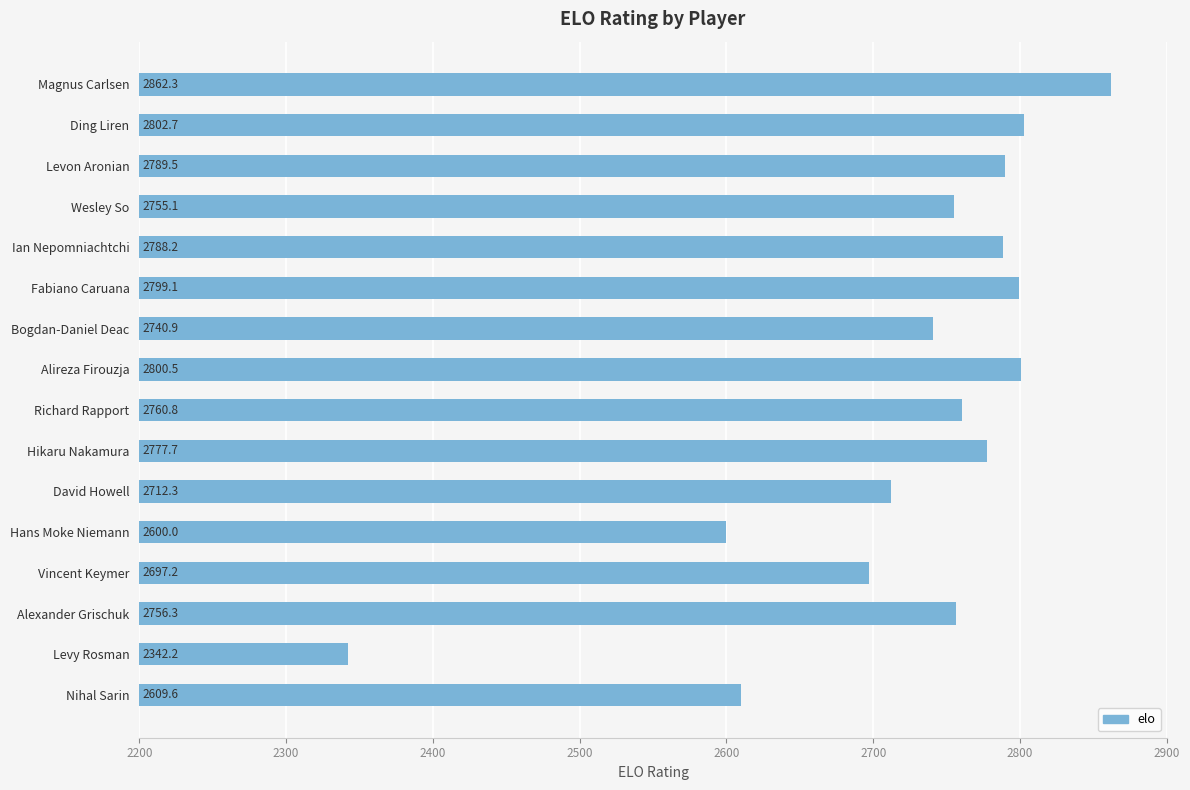

Are the bars horizontal?

Yes